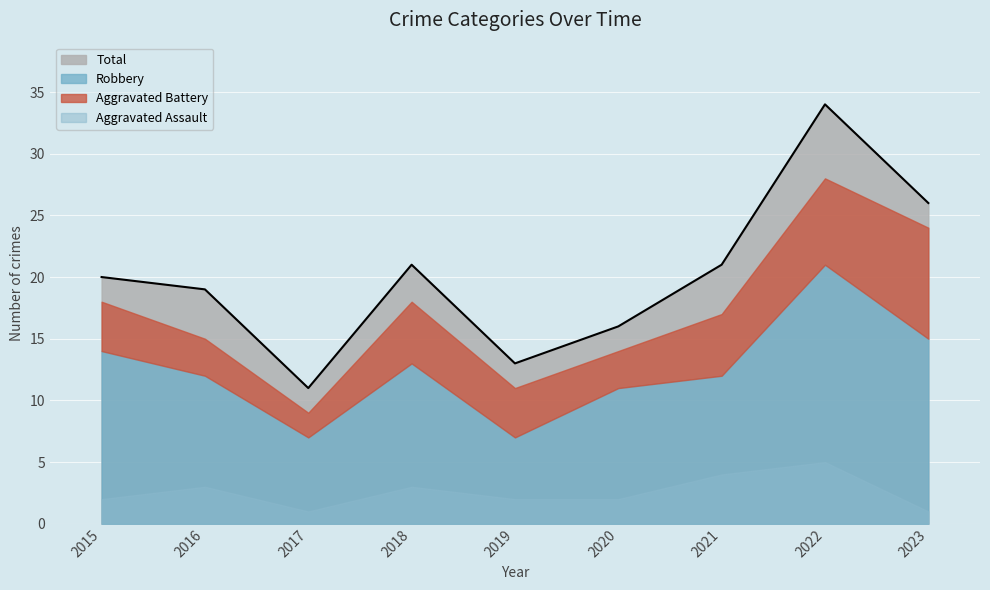

Rank the series by their maximum value, from highest to lowest.

Total, Robbery, Aggravated Battery, Aggravated Assault